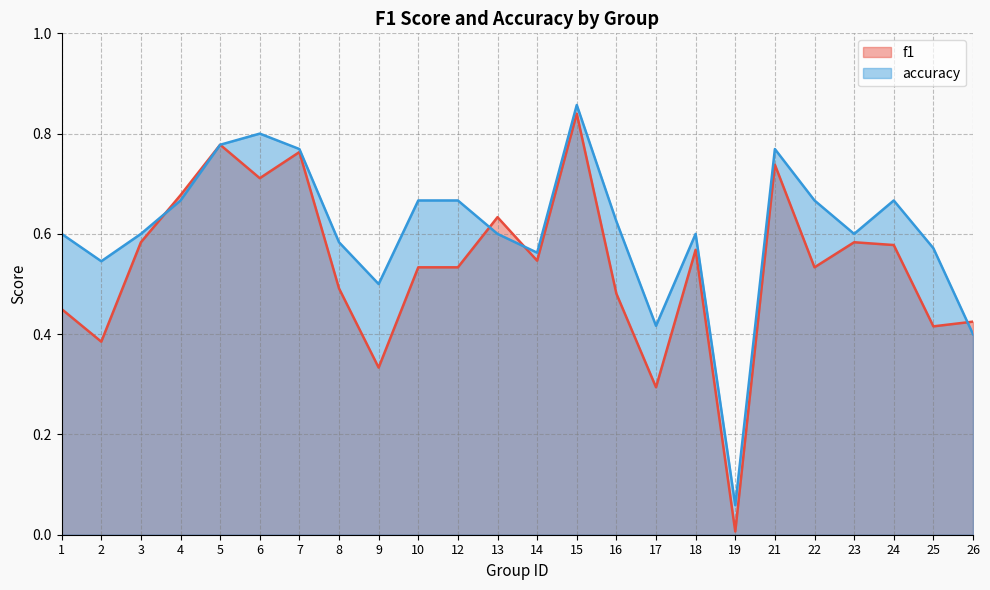

How many intersections are there between accuracy and f1?

4